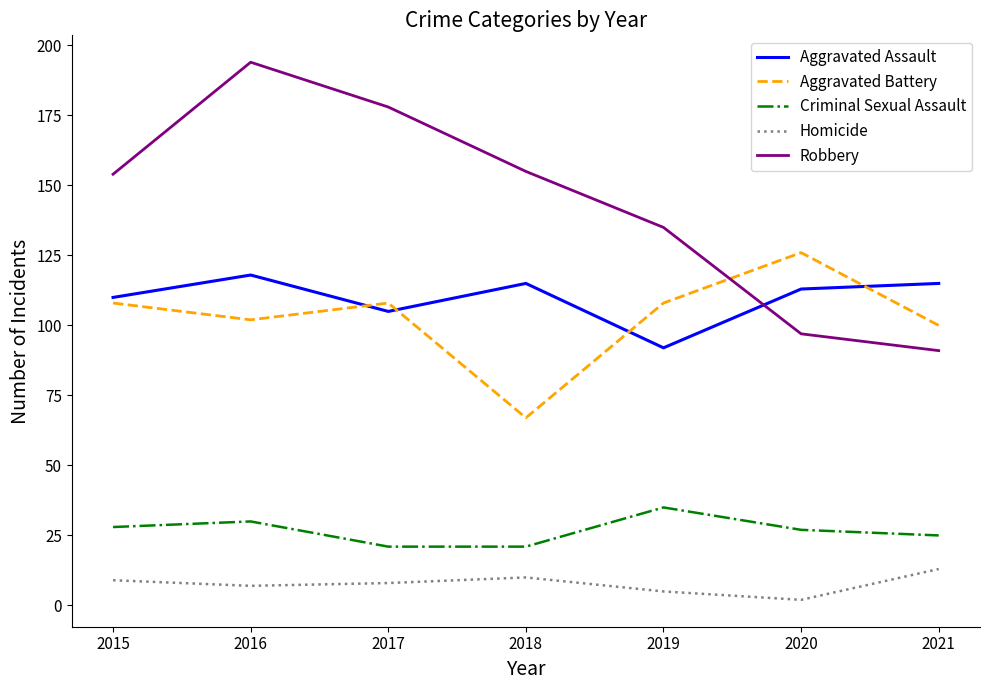

What is the difference between the second highest and minimum values in the Aggravated Battery series?

41